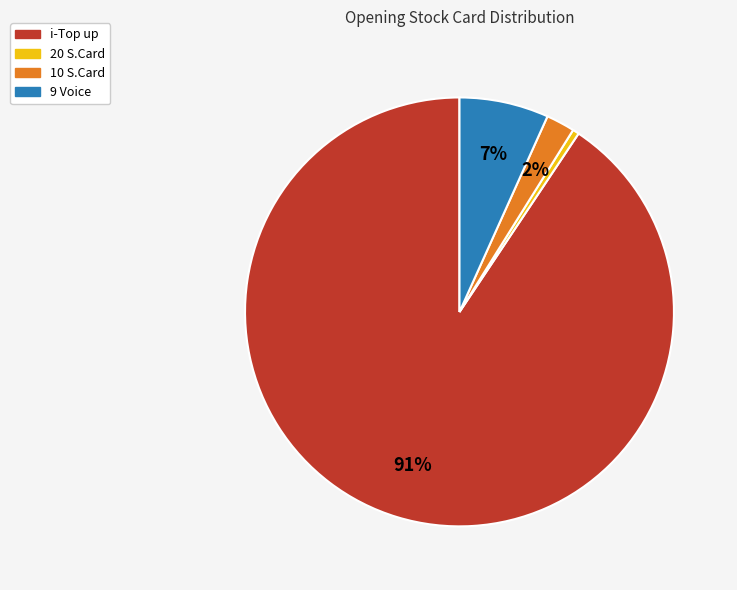

What is the smallest slice in the pie chart?

20 S.Card